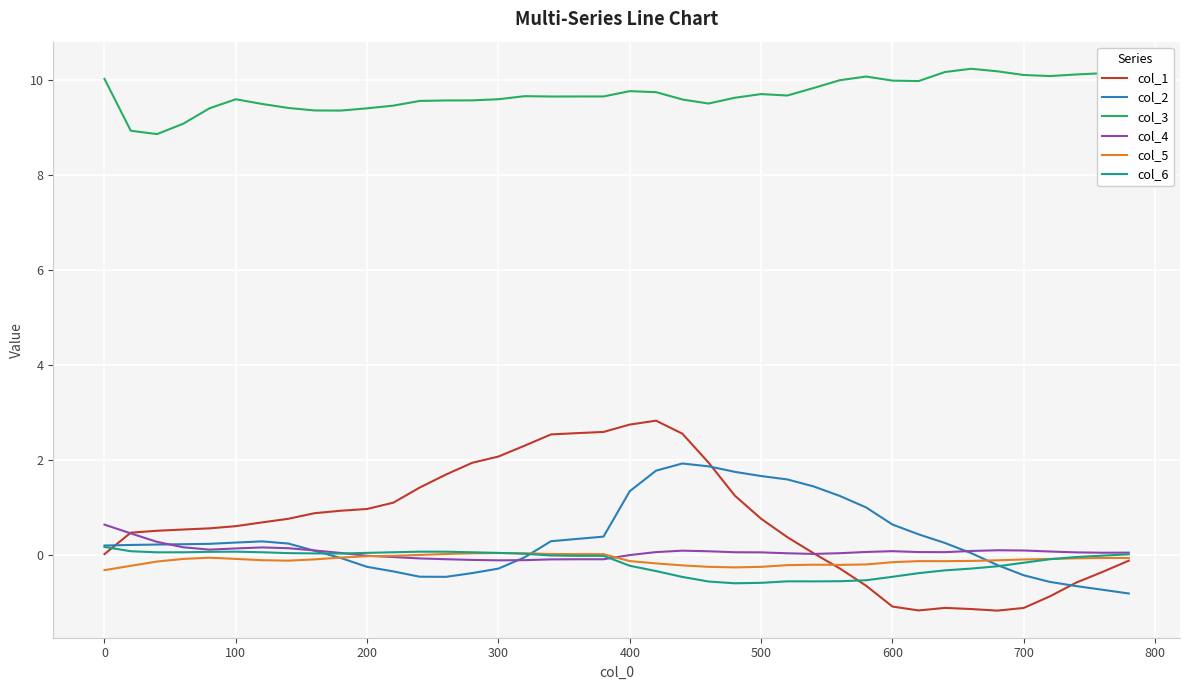

True or false: col_6 and col_3 intersect in this chart.

False